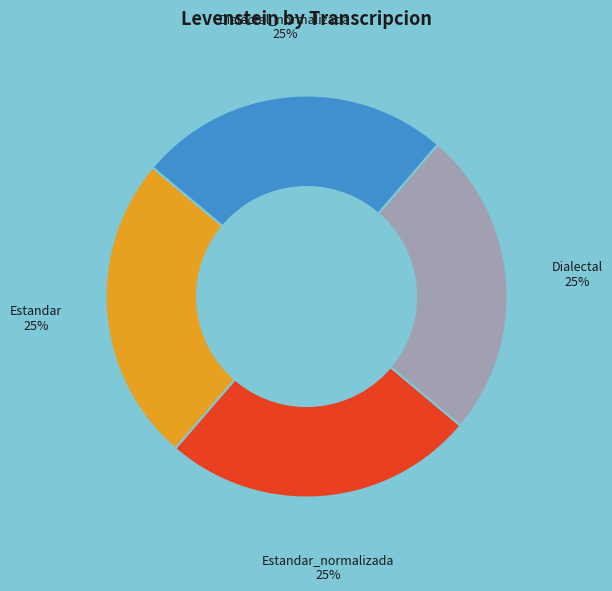

To the nearest percent, what is the combined percentage of Dialectal_normalizada and Estandar_normalizada?

50%